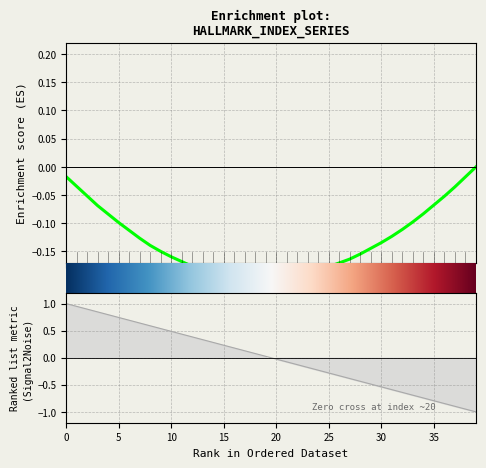

How many values are above zero?

20